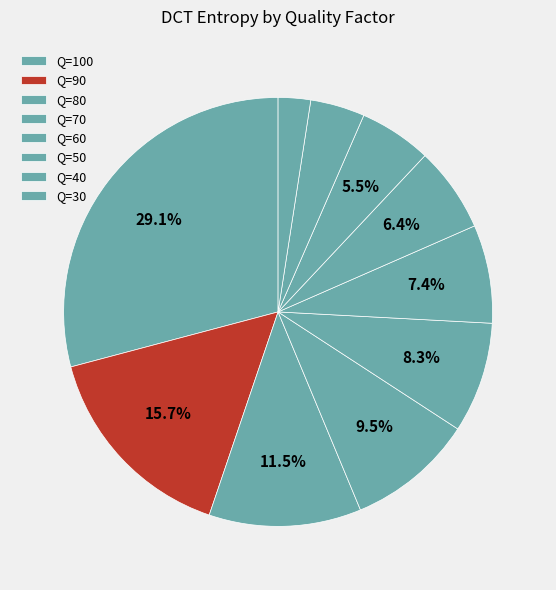

Count the number of slices in the pie.

10